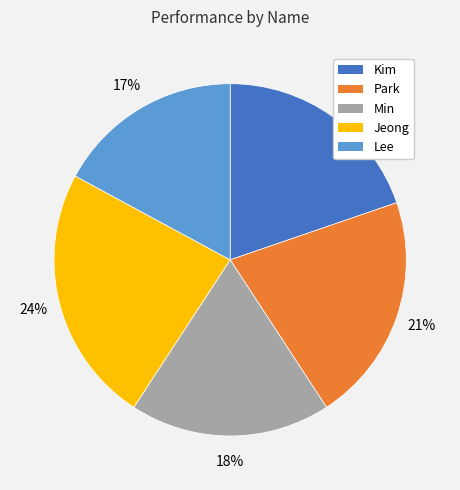

To the nearest percent, what percentage of the pie is Kim?

20%